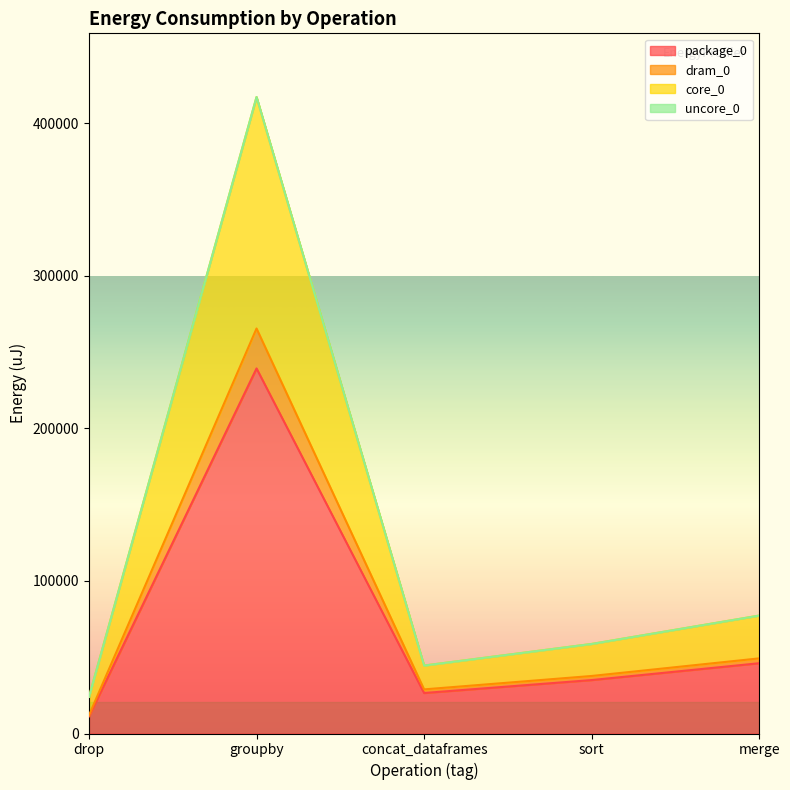

What is the minimum value shown in the chart?

11230